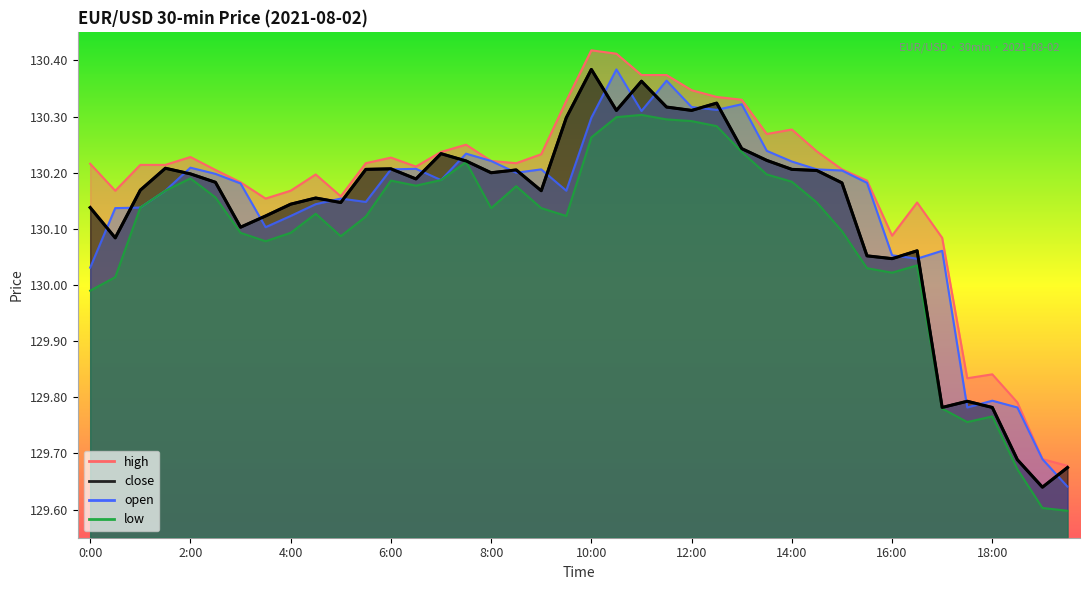

True or false: open and high cross at least once.

False